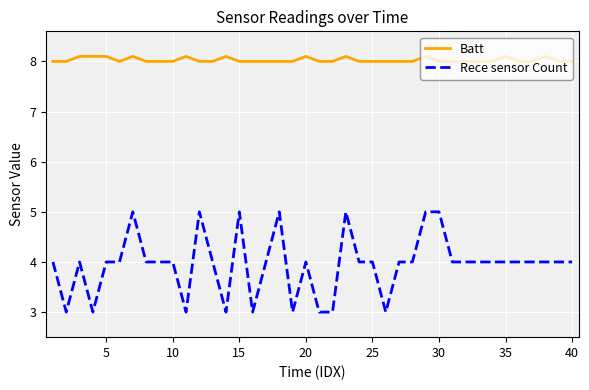

What are all the series names shown in the legend?

Batt, Rece sensor Count